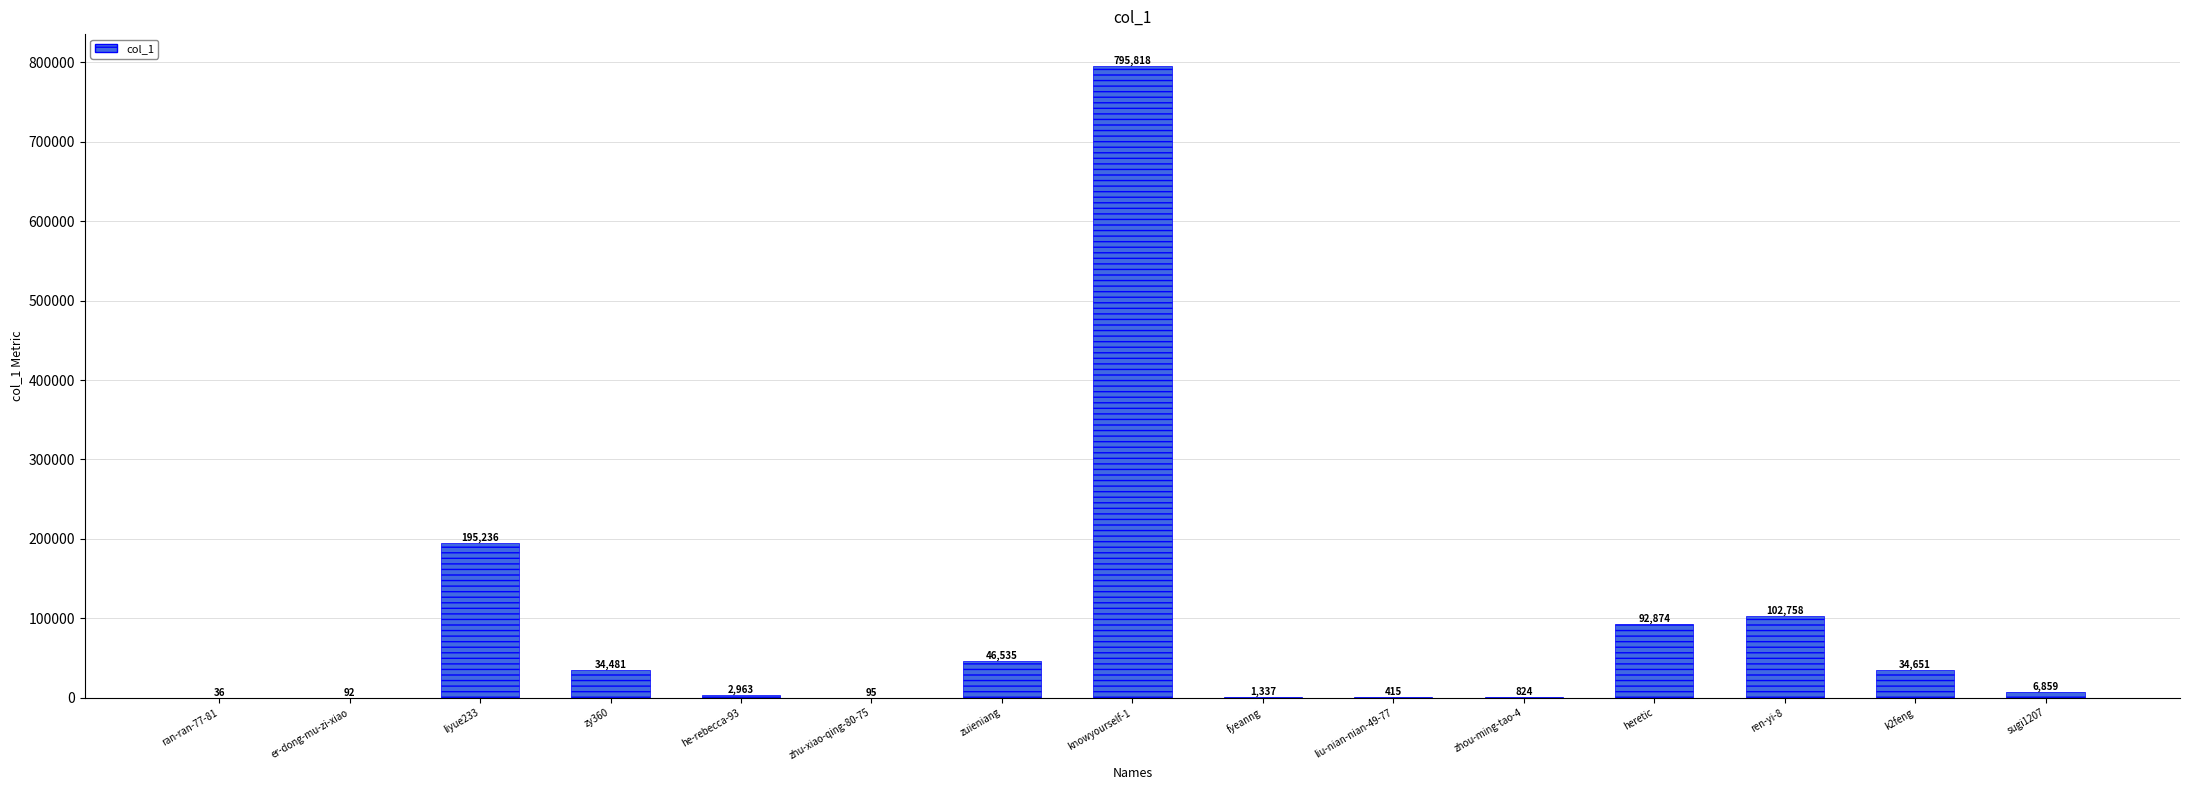

What is the difference between the values at heretic and zhou-ming-tao-4?

92050